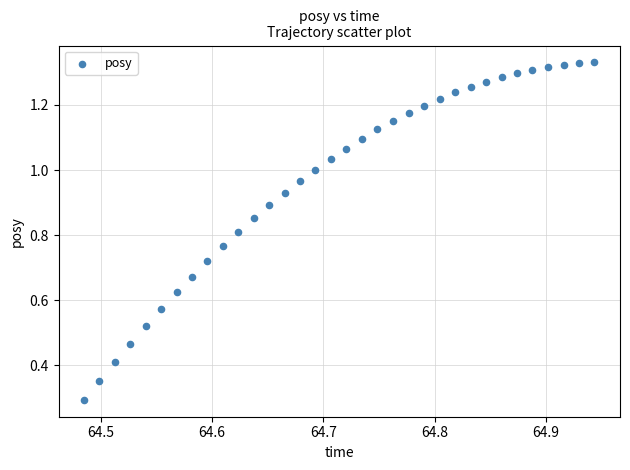

What Y value in the scatter plot is closest to 0?

0.3